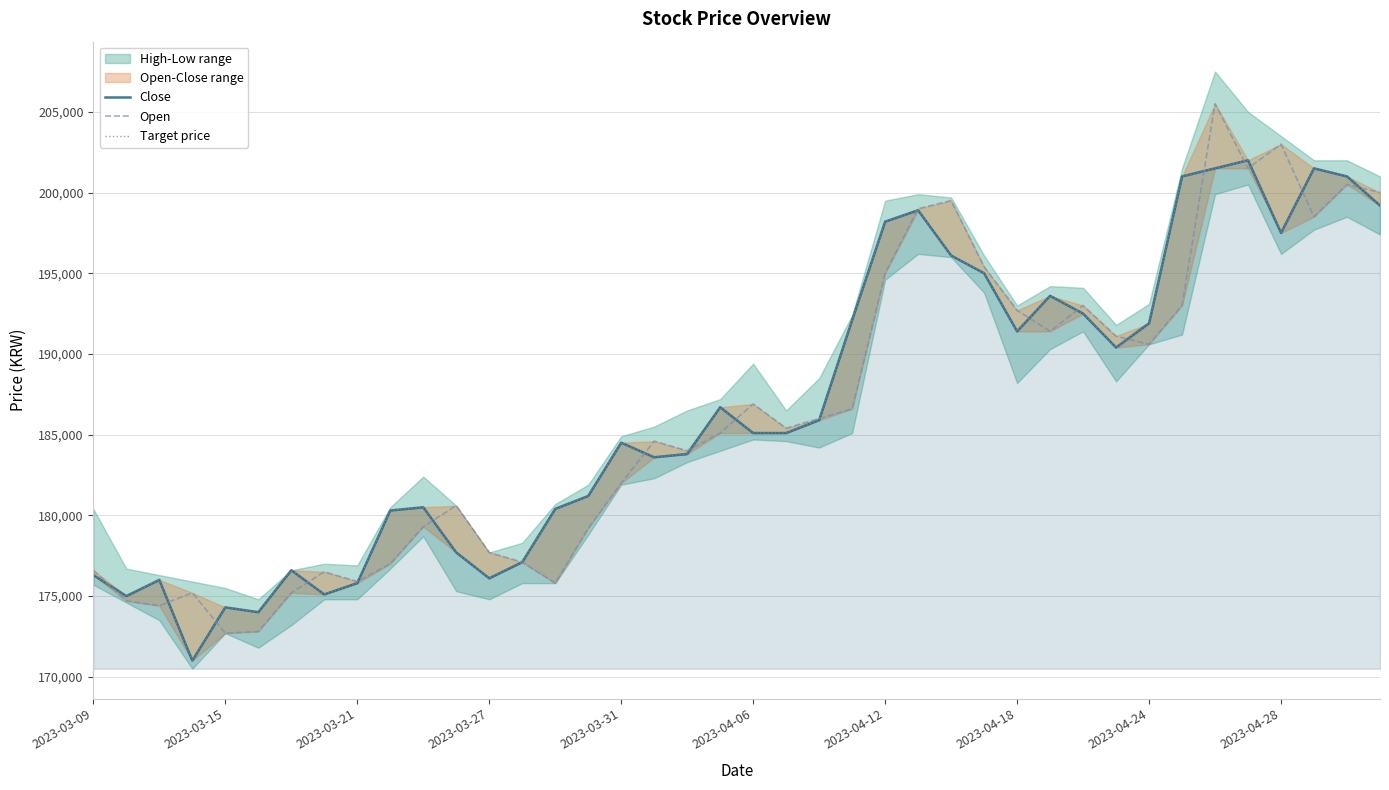

Which has a higher value, 23 or 17?

23